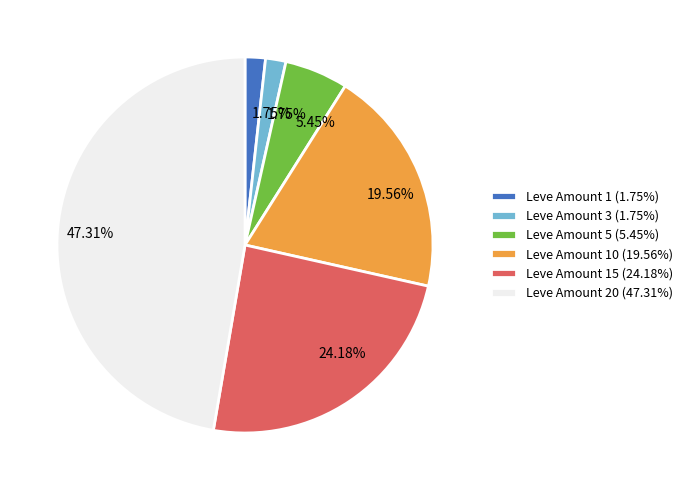

Do Leve Amount 20 (47.31%) and Leve Amount 15 (24.18%) together represent more than half of the pie?

Yes